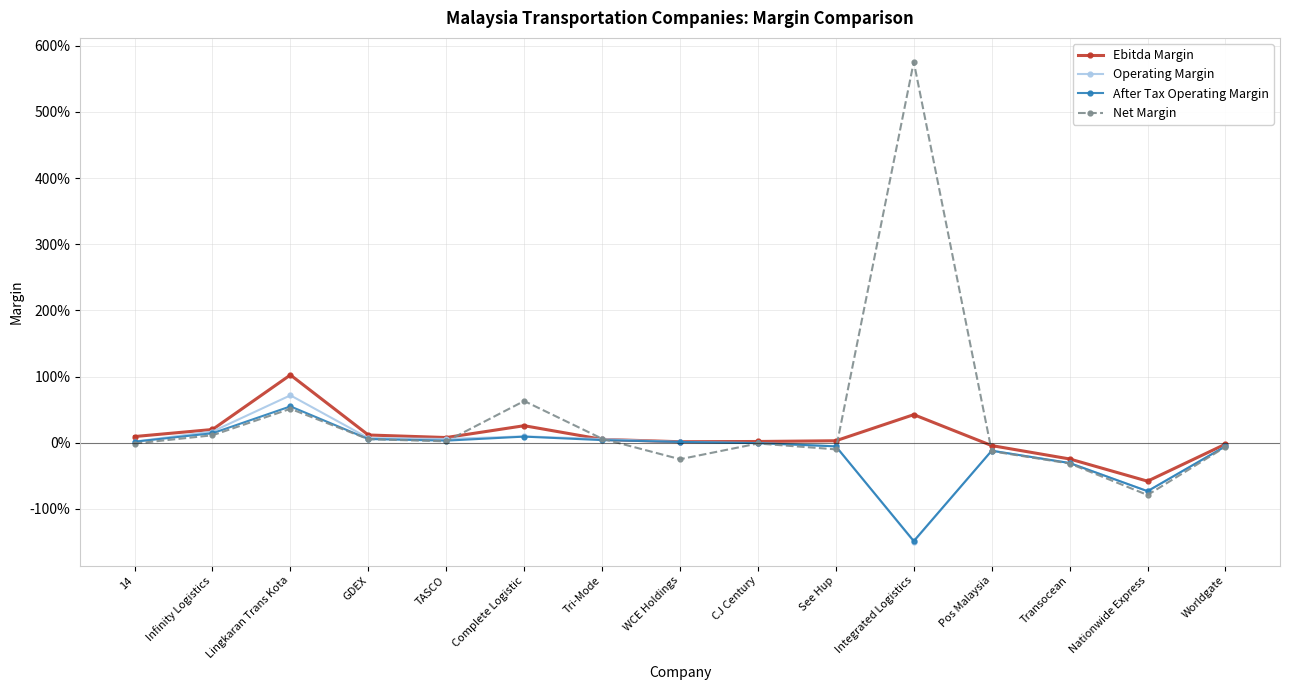

At which label is Ebitda Margin closest to 0?

WCE Holdings